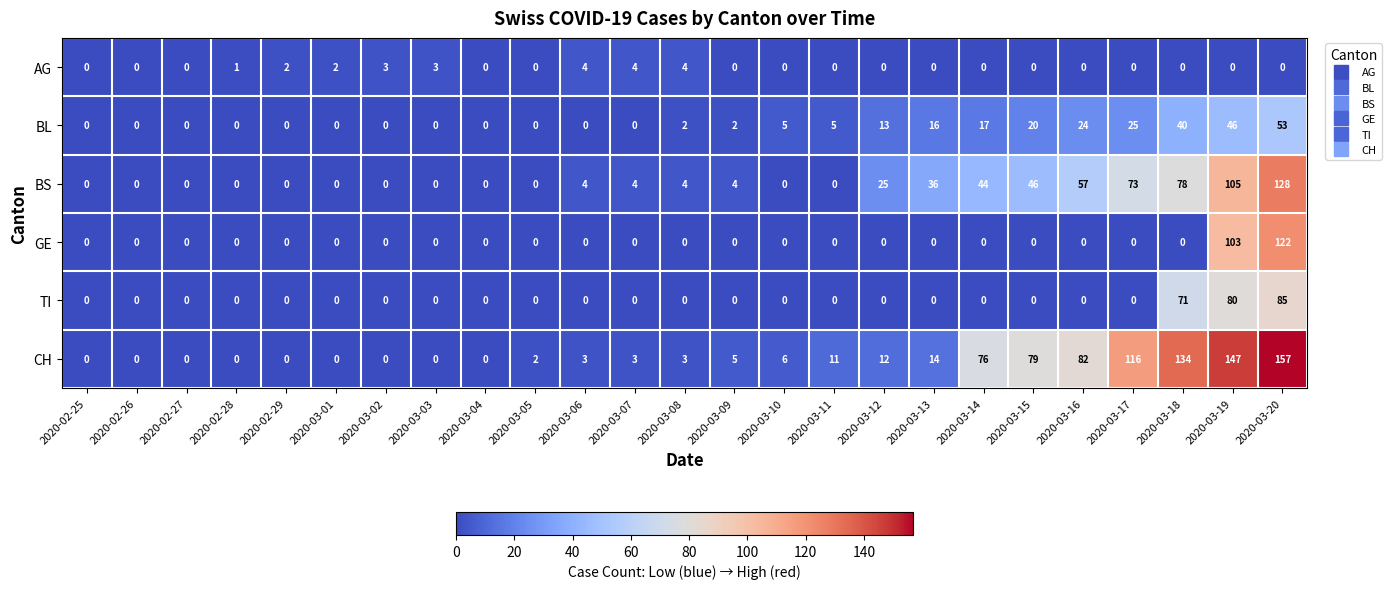

The TI series shows 0 at 2020-02-29. True or false?

True